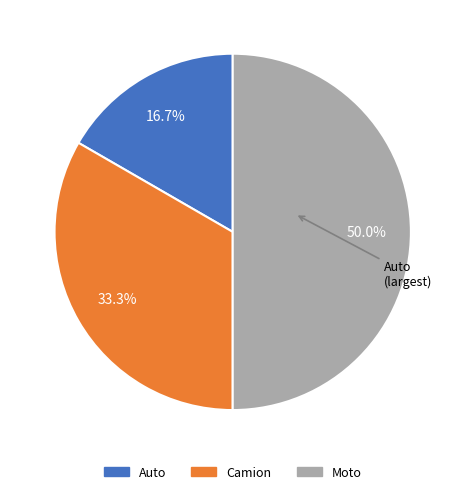

Between Auto and Camion, which is larger?

Camion